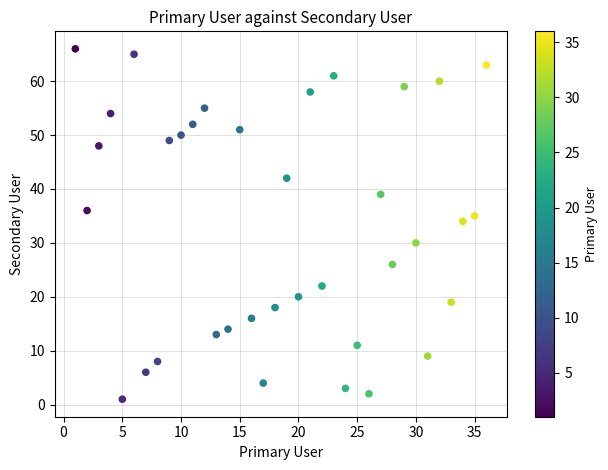

What Y value in the scatter plot is closest to 33?

34